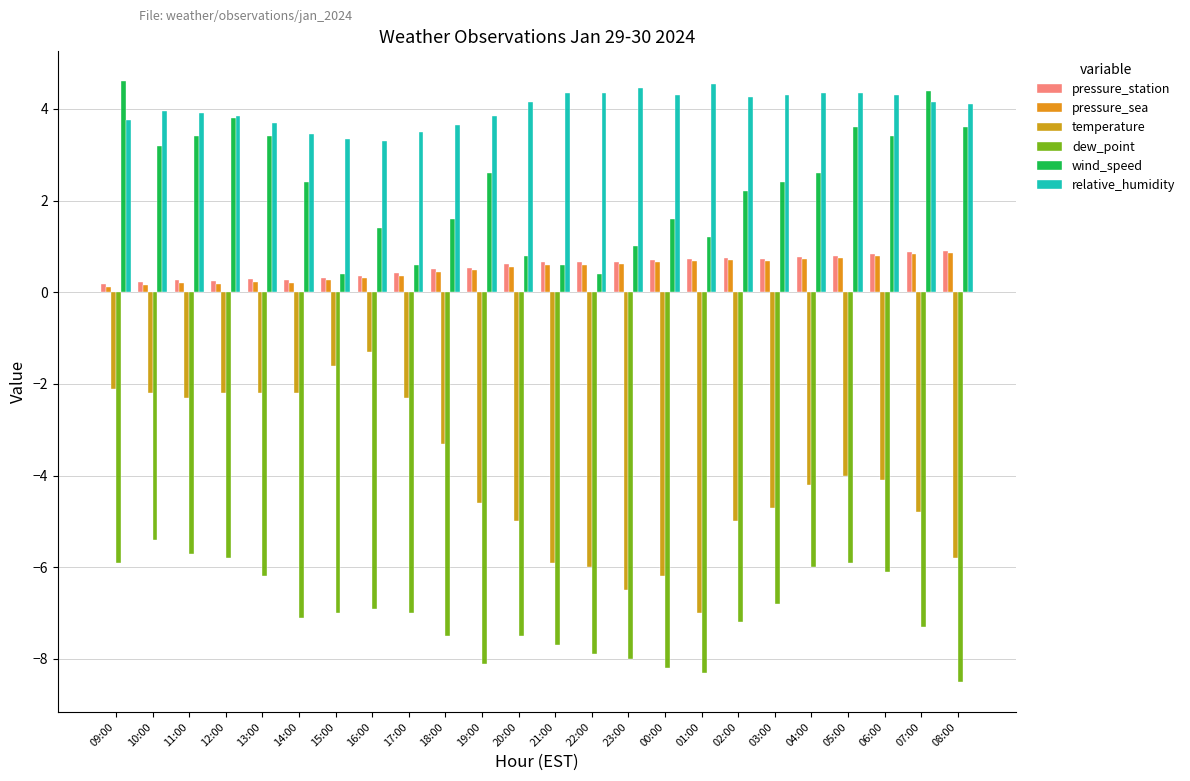

What position from the left is 02:00?

18